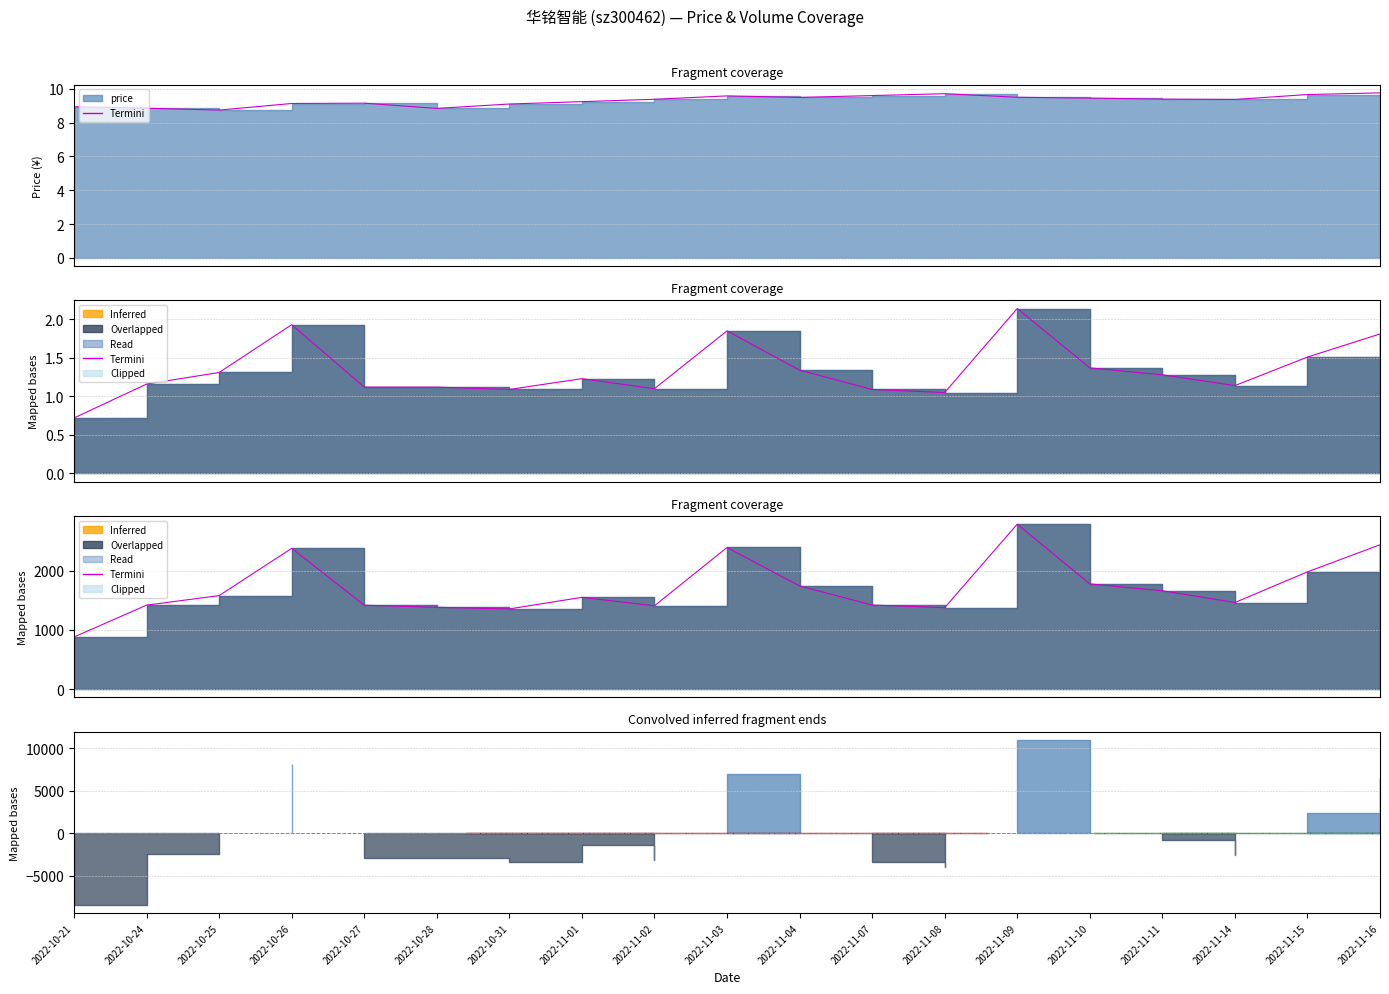

At which category does the data reach its first local peak?

2022-10-26